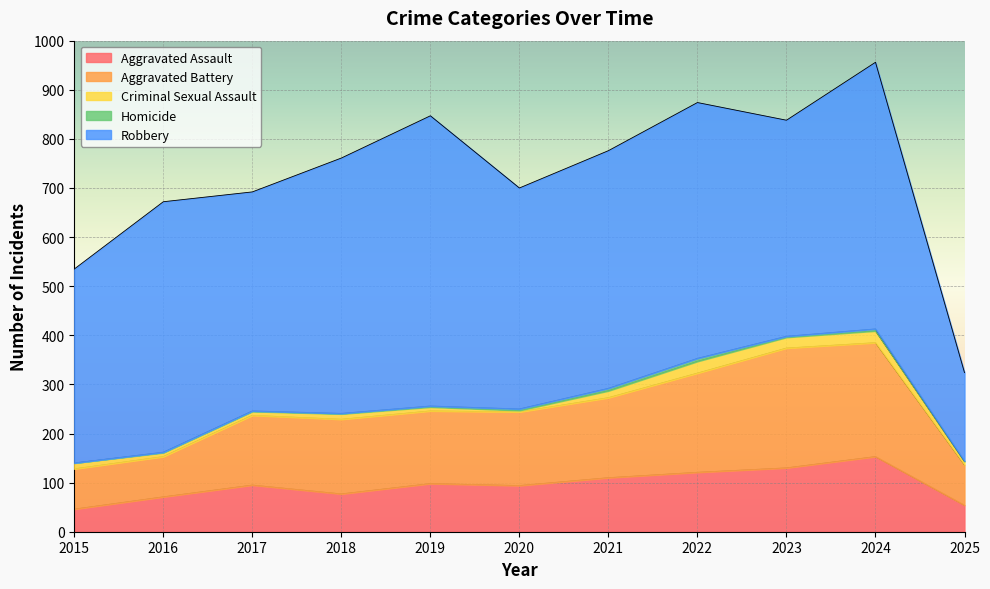

What is the total value across all series at 2022?

874